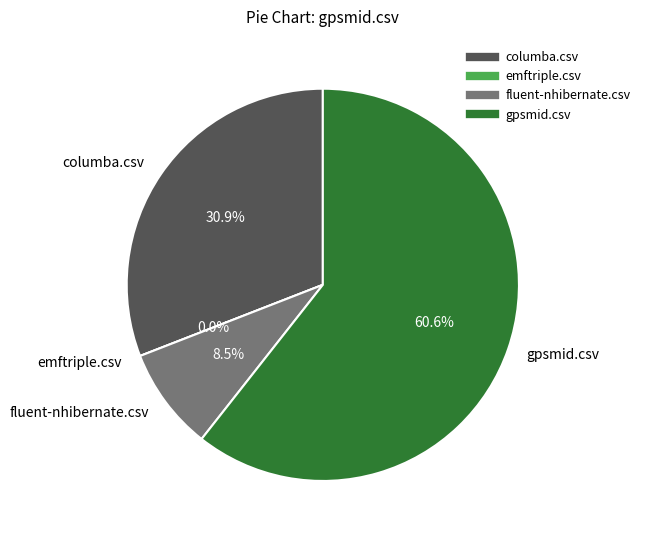

Is the sum of columba.csv and gpsmid.csv greater than half?

Yes